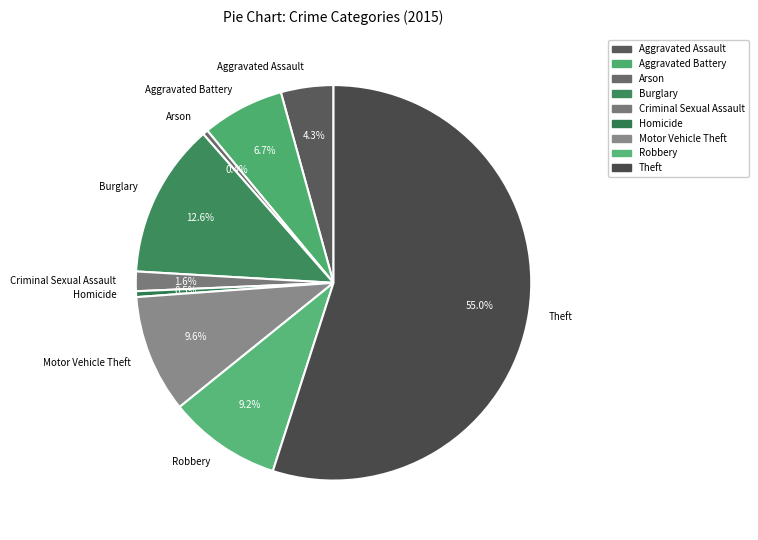

Which has a higher value, Robbery or Homicide?

Robbery